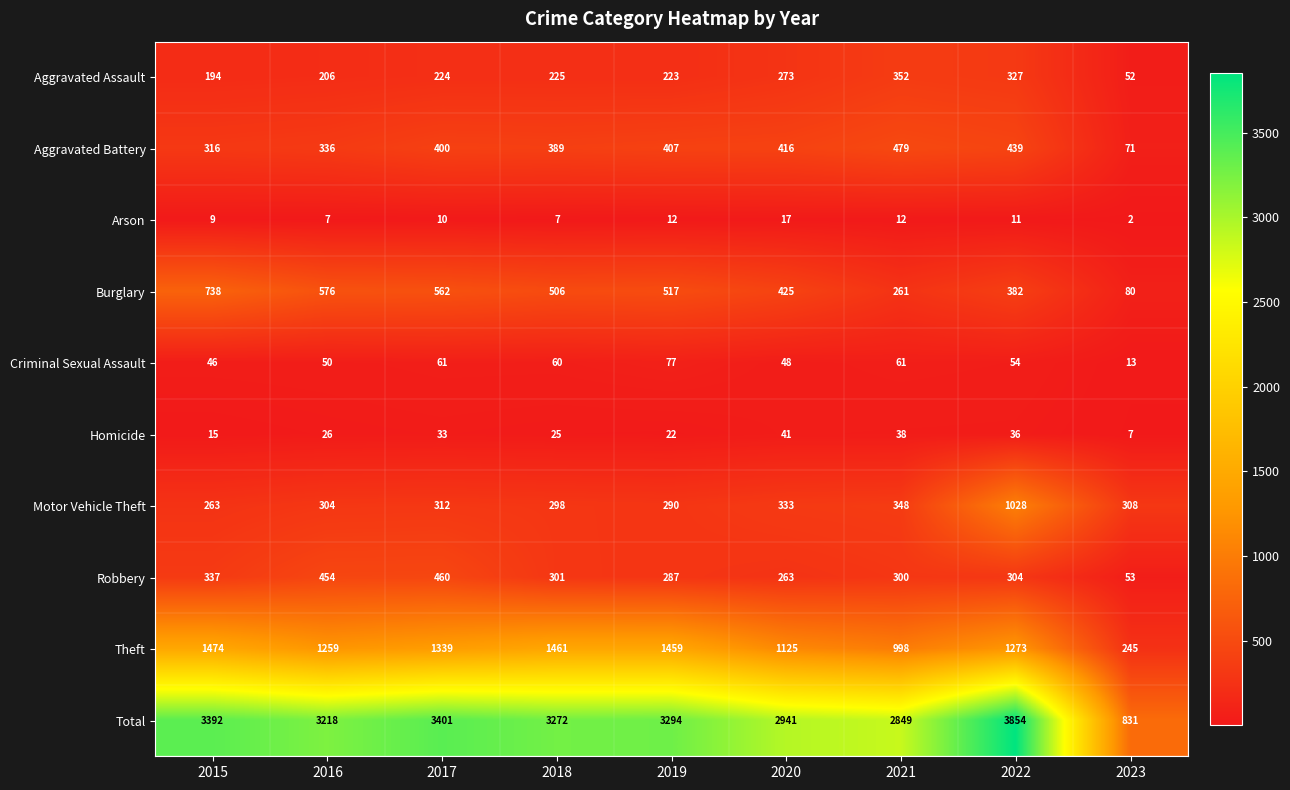

What is the spread (max minus min) of values at 2017?

3391